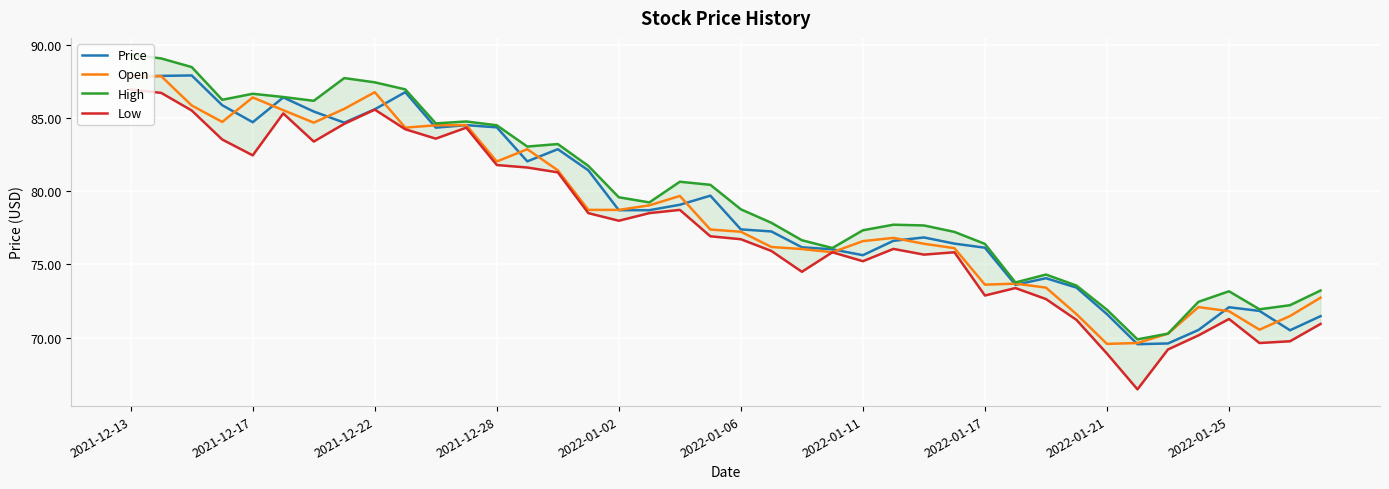

How many interior local peaks does the Open series have?

9